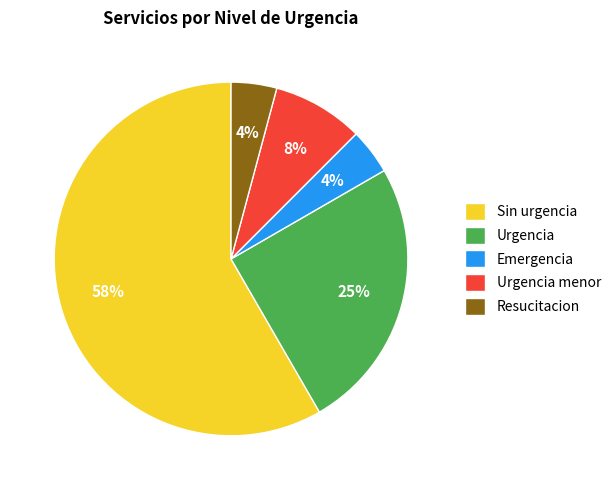

To the nearest percent, what portion does Resucitacion represent?

4%